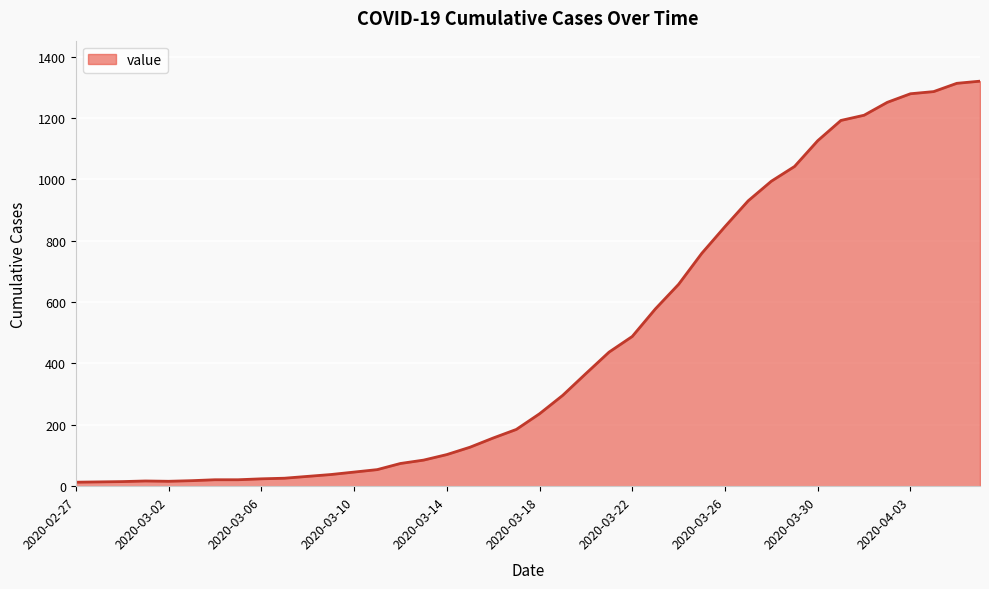

What is the difference between the maximum and minimum values?

1307